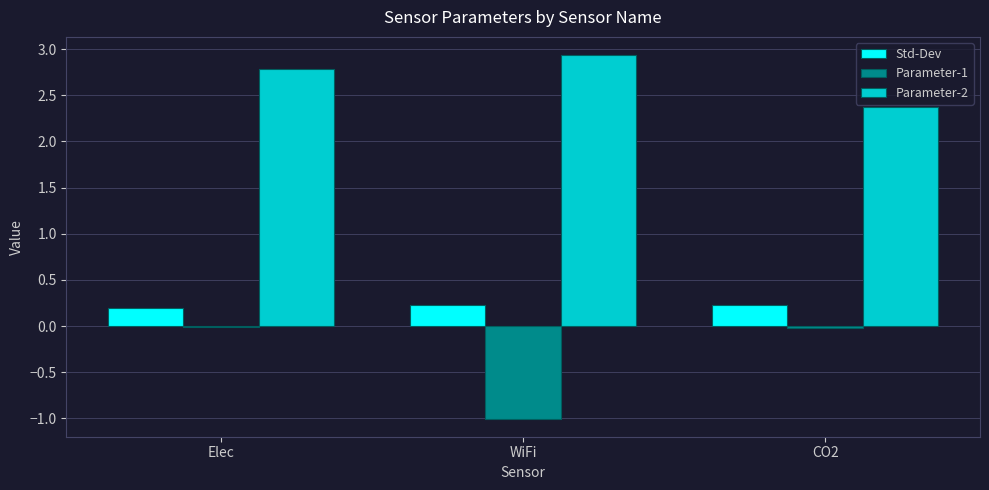

What is the sum of all Parameter-1 values?

-1.0